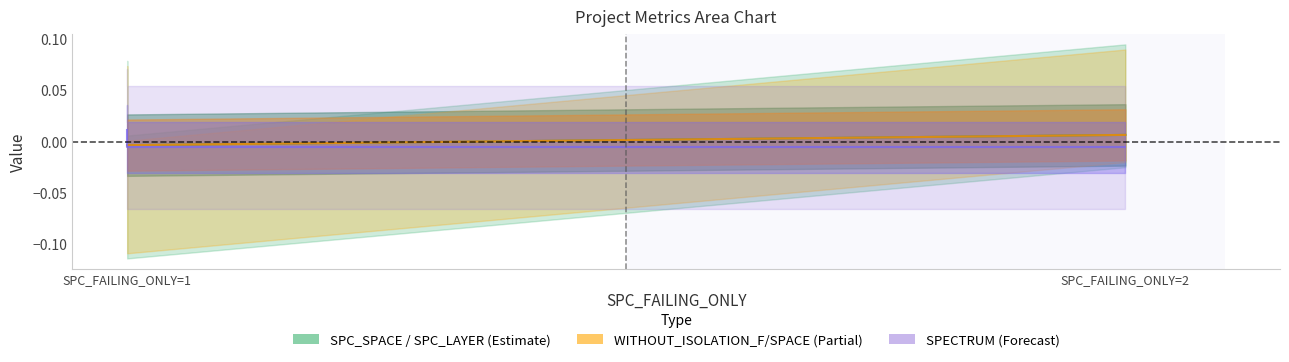

How many values in SPECTRUM are above zero?

1